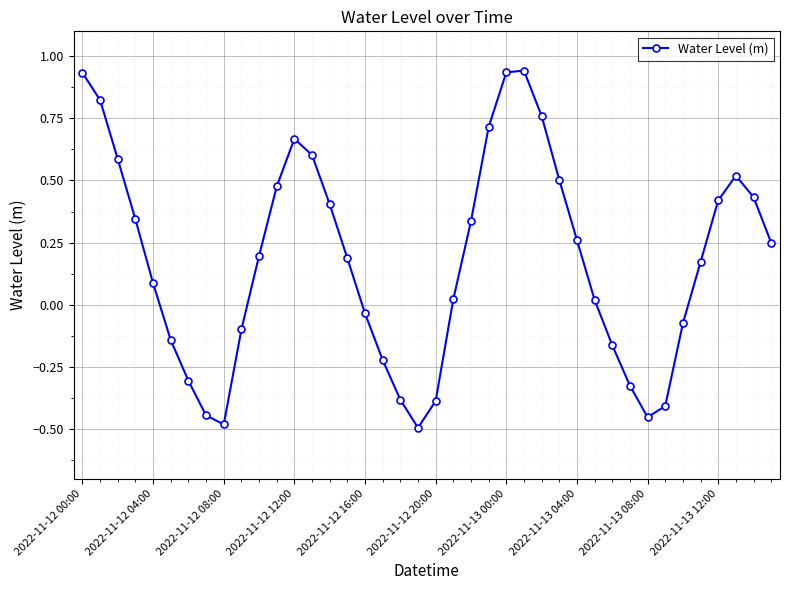

What is the difference between the maximum and minimum values?

1.4